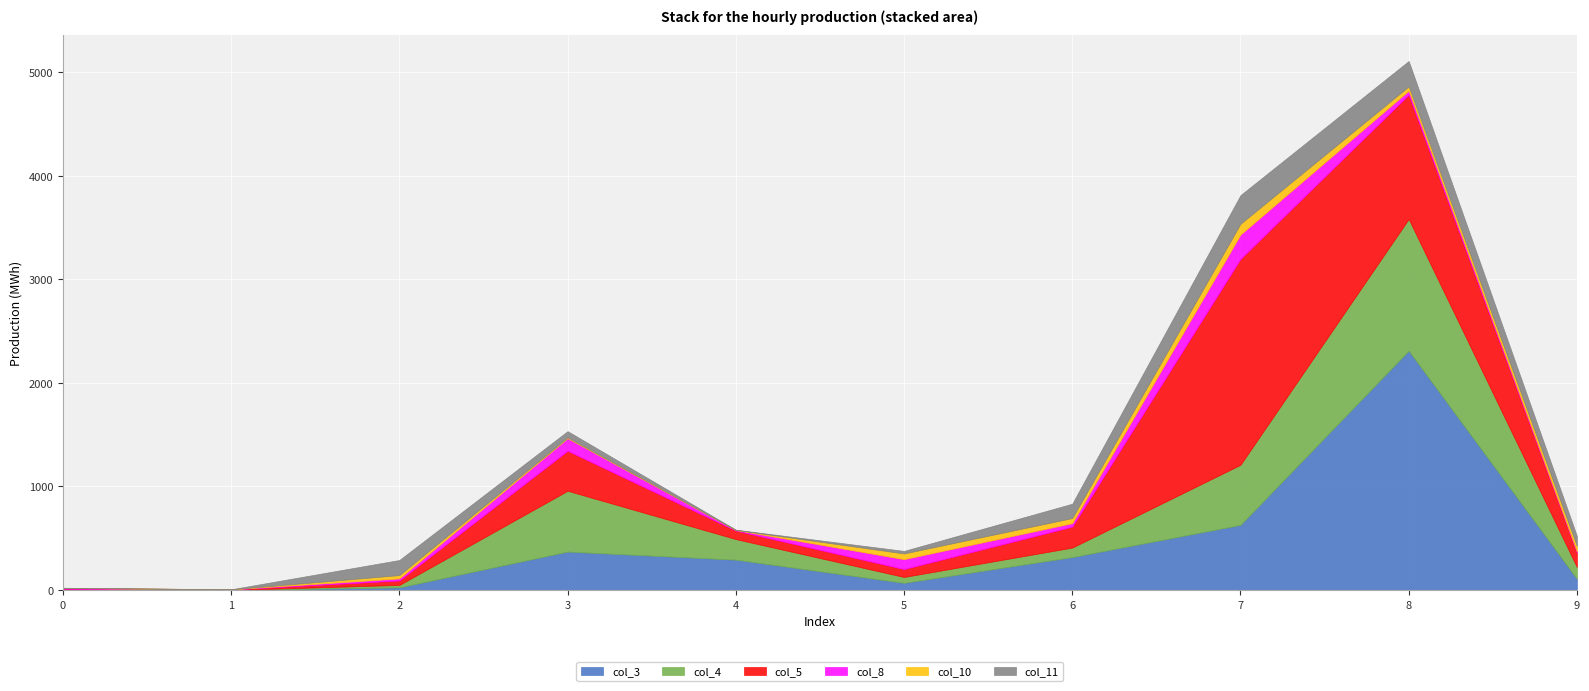

What is the value of the col_10 point at the 5th from the left?

1